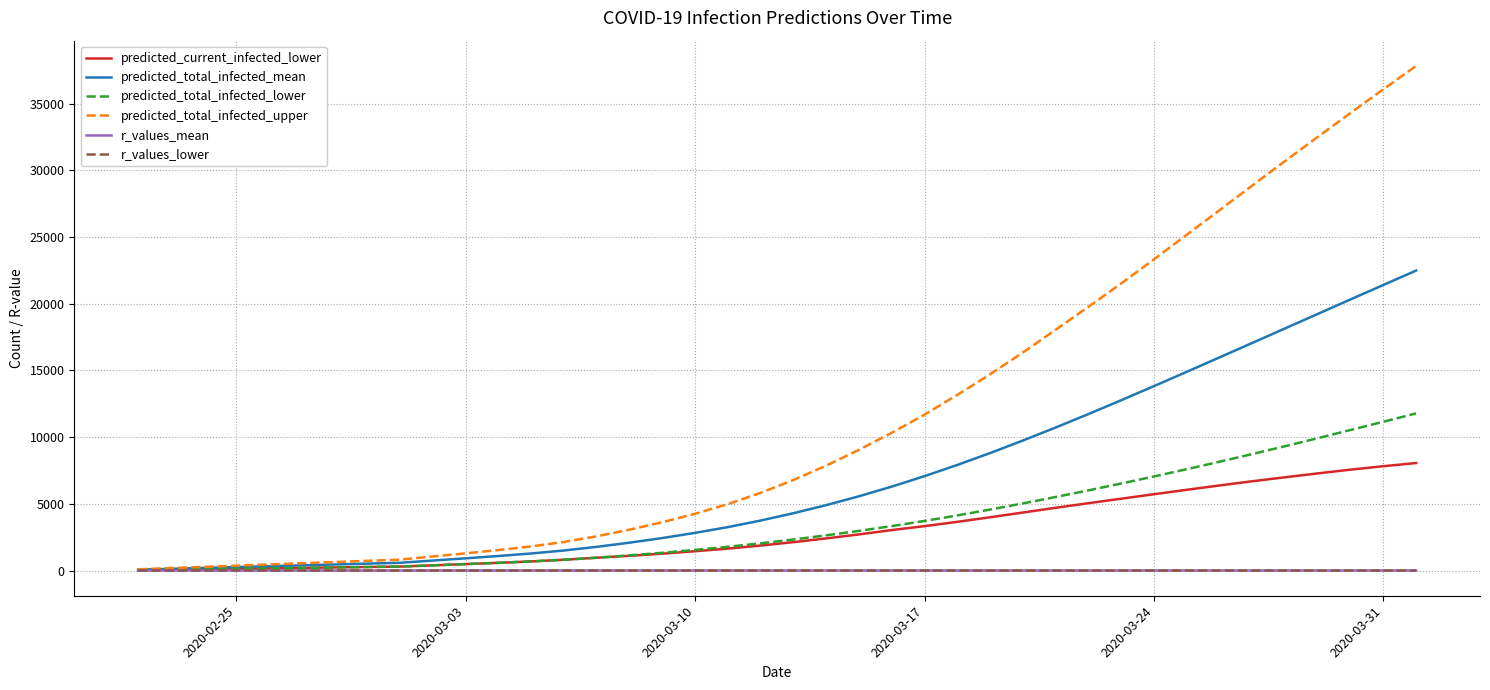

Count the number of categories in the chart.

40